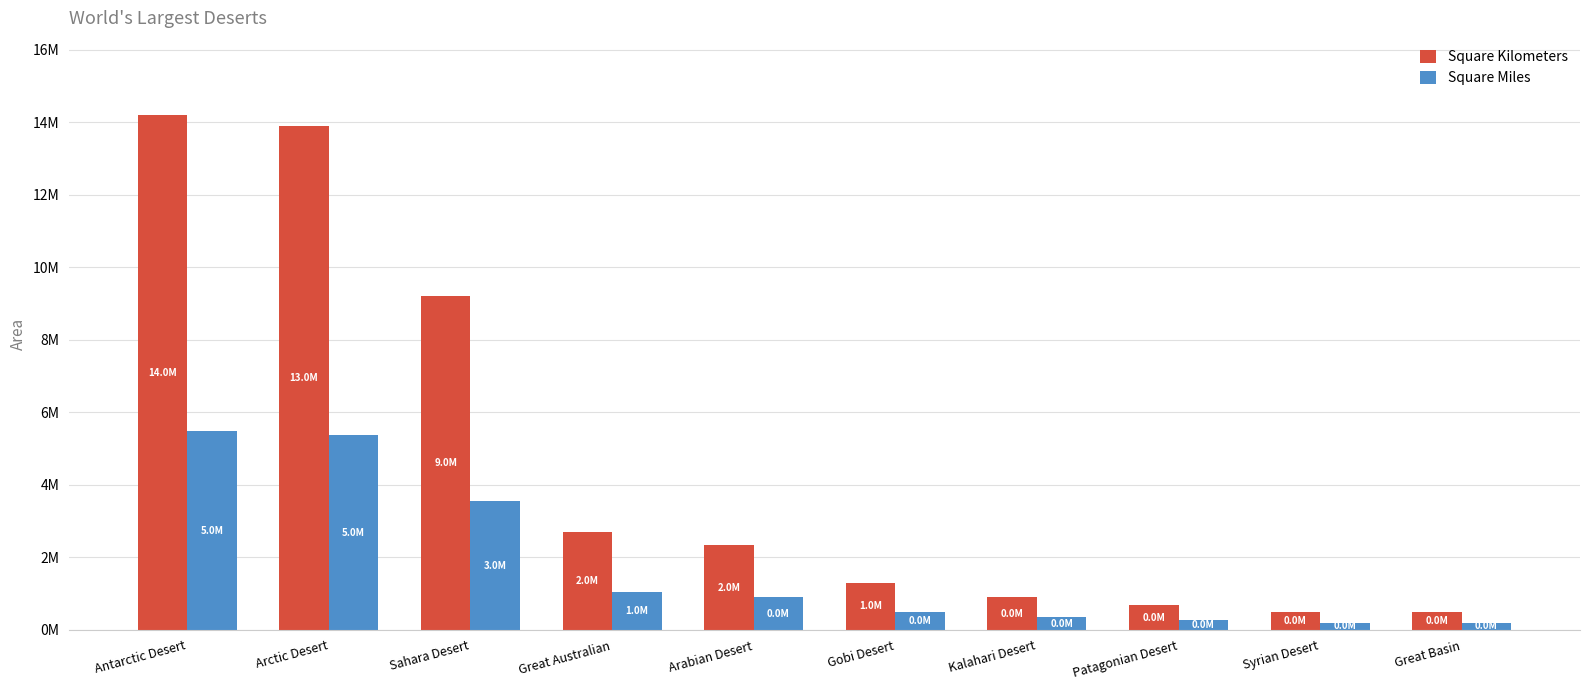

What is the difference between the Square Kilometers values at Syrian Desert and Arabian Desert?

1830000